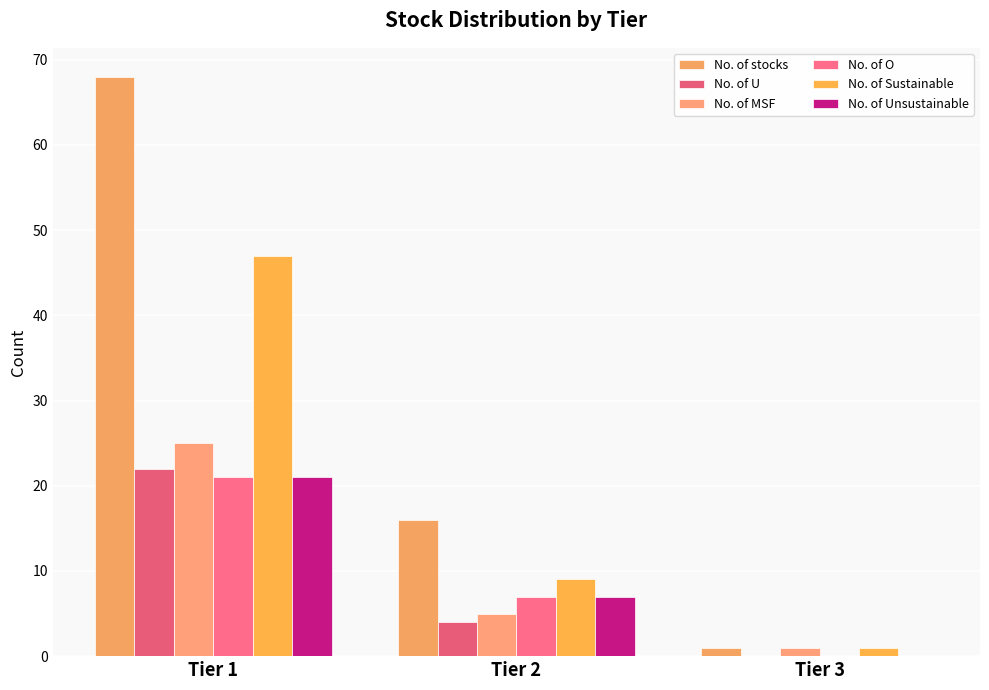

Between Tier 1 and Tier 2, which series saw the biggest shift?

No. of stocks